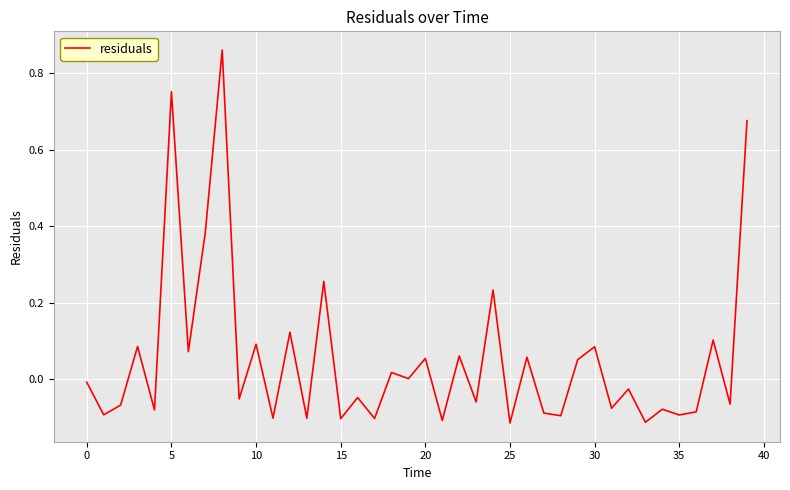

What is the sum of all values?

2.2